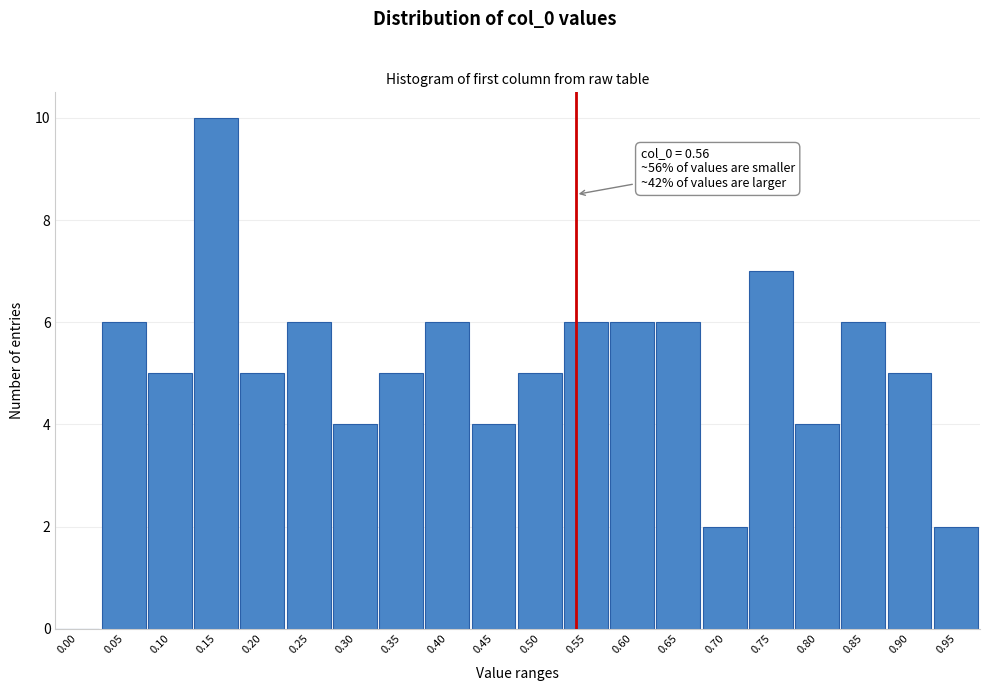

Reading left to right, extract all data points from this chart.

0.00=0	0.05=6	0.10=5	0.15=10	0.20=5	0.25=6	0.30=4	0.35=5	0.40=6	0.45=4	0.50=5	0.55=6	0.60=6	0.65=6	0.70=2	0.75=7	0.80=4	0.85=6	0.90=5	0.95=2